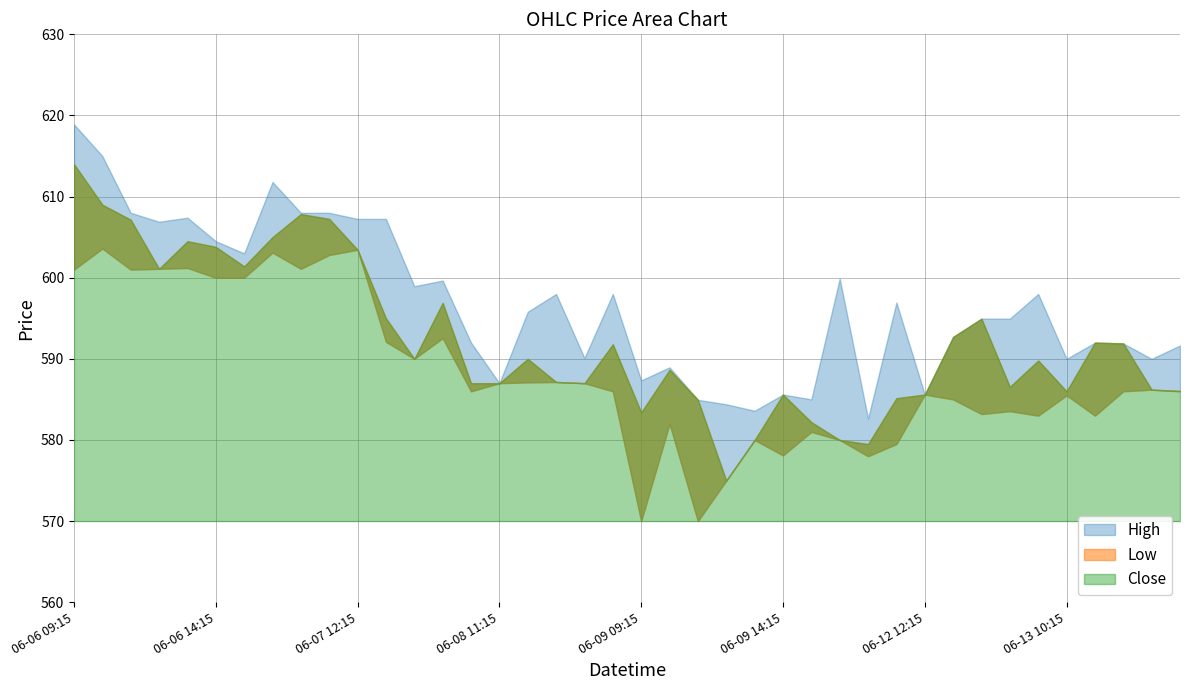

Where is Close nearest to the value 594?

2023-06-12 14:15